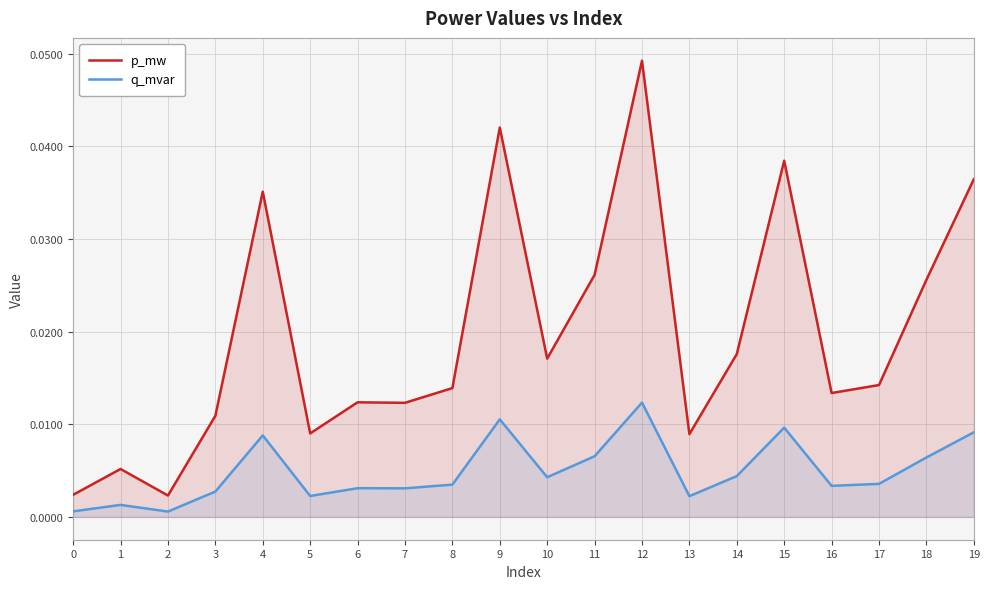

Which series has the largest range (max minus min)?

p_mw